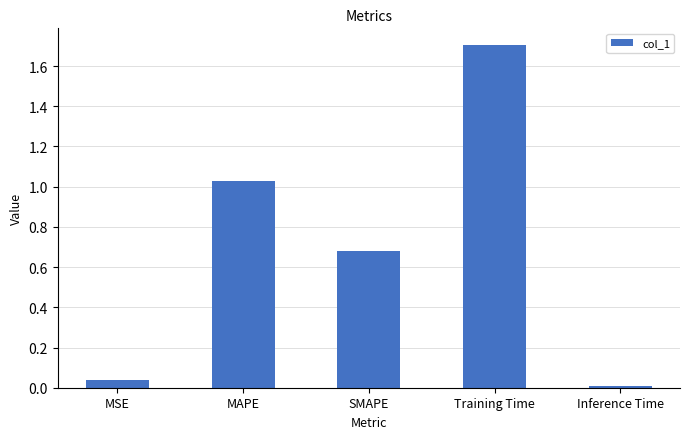

What is the greatest value displayed?

1.7